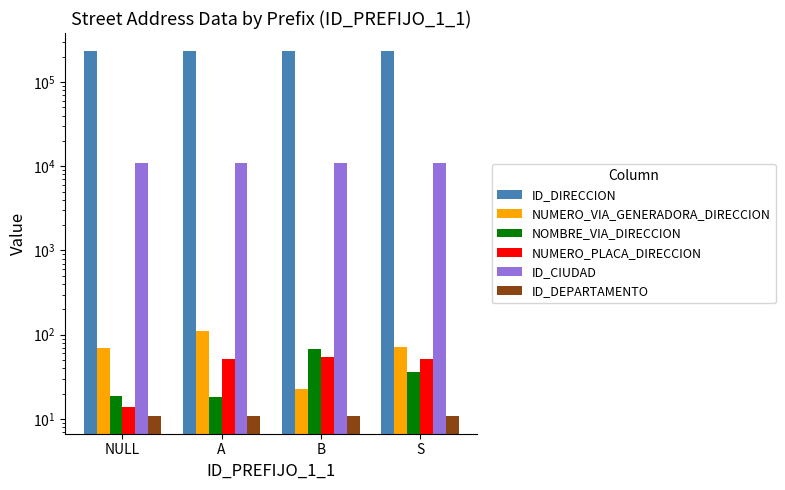

What is the difference between the highest and lowest values at B?

231831